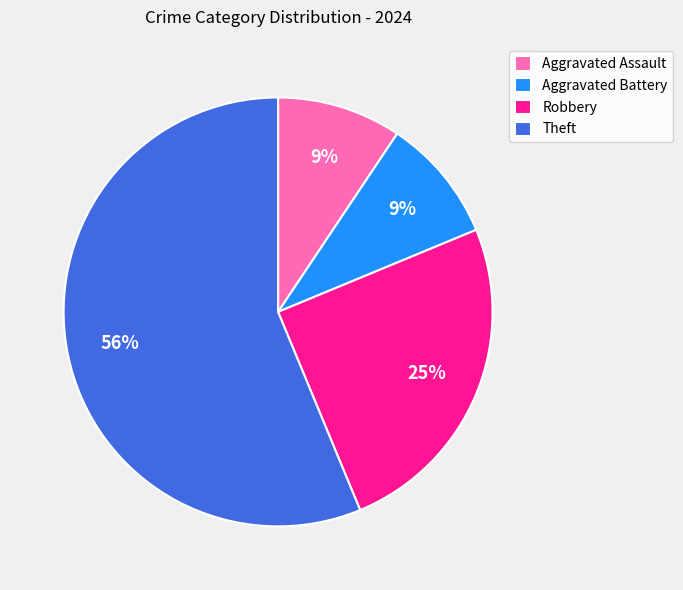

To the nearest percent, what portion does Aggravated Battery represent?

9%